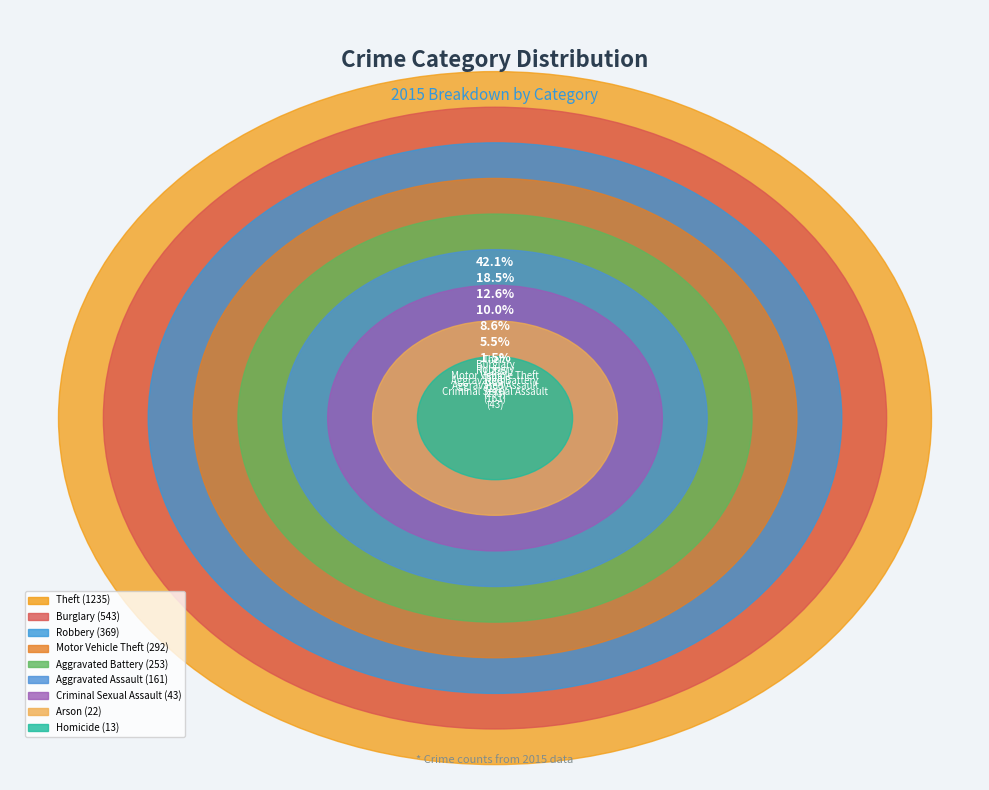

Which slice is the smallest?

Homicide